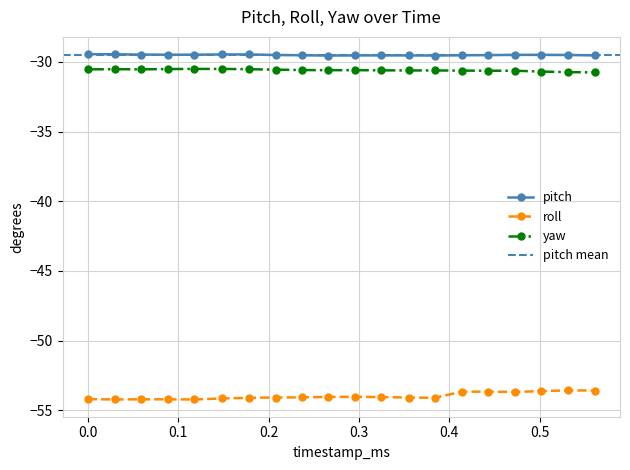

True or false: roll and pitch cross at least once.

False